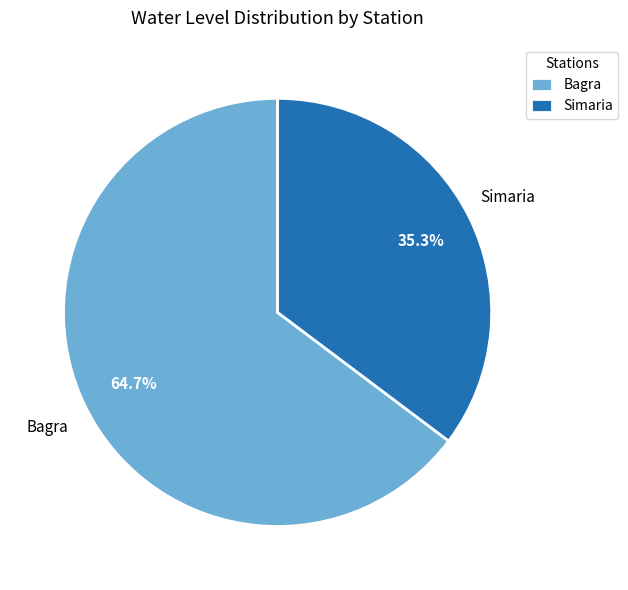

Combined, what portion of the pie is Bagra and Simaria?

100.0%